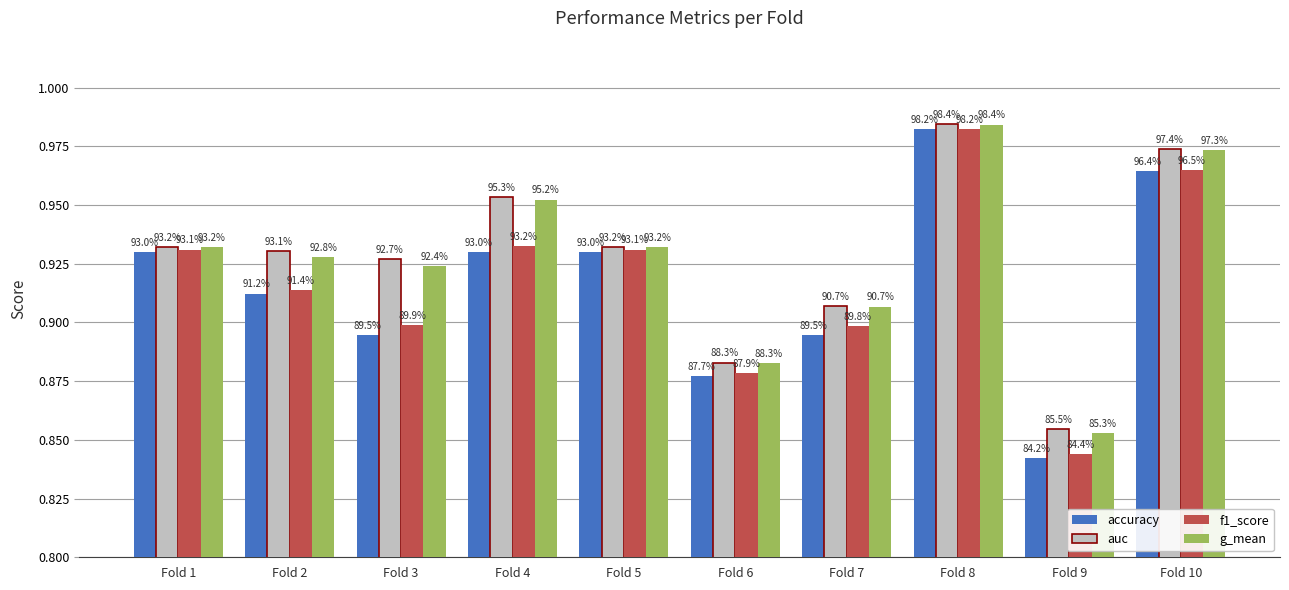

How many bars are there in each group?

4